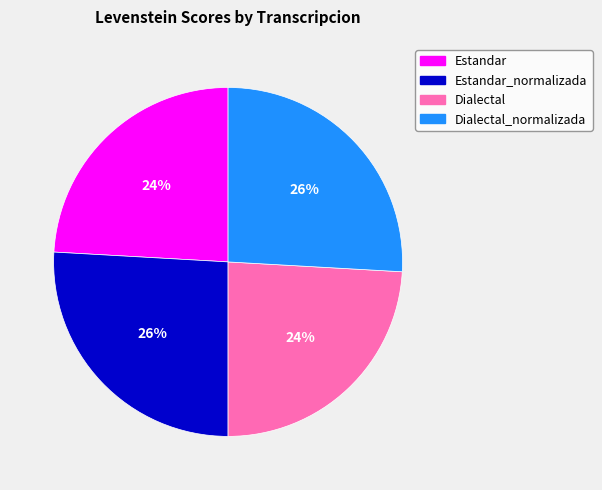

Does Estandar_normalizada represent more than half of the total?

No